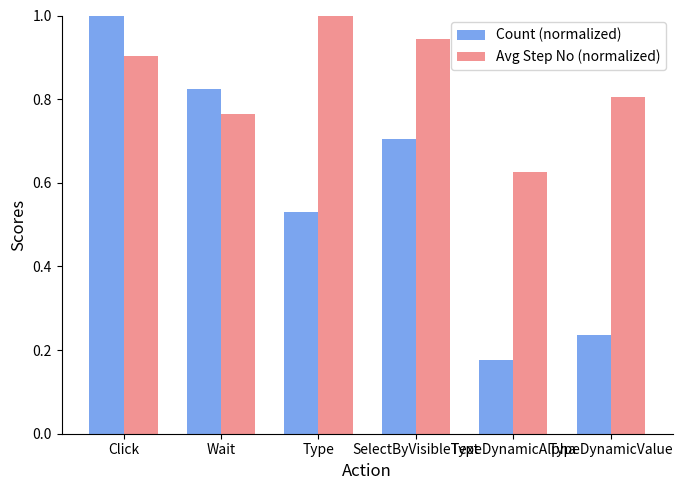

Rank the series by their average value, from highest to lowest.

Avg Step No (normalized), Count (normalized)